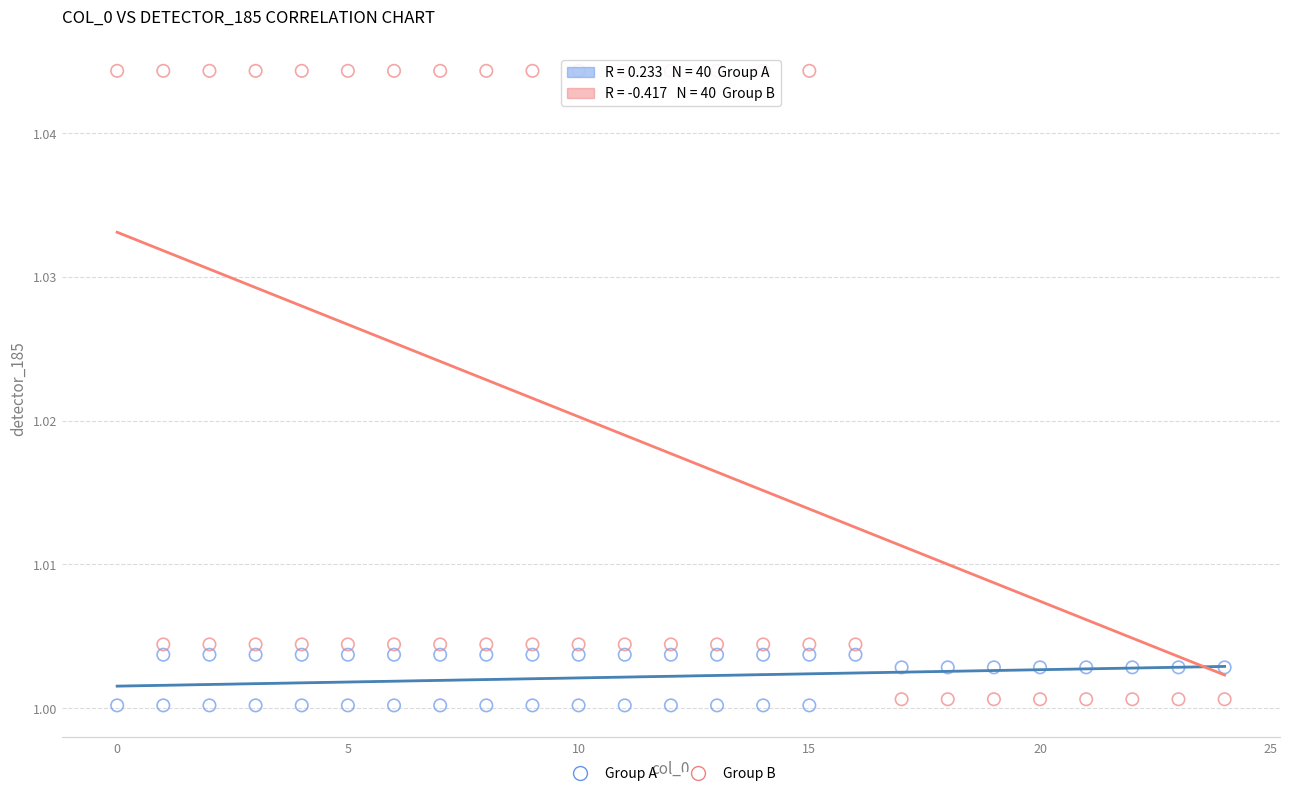

Which series has the largest Y range (max minus min)?

Group B